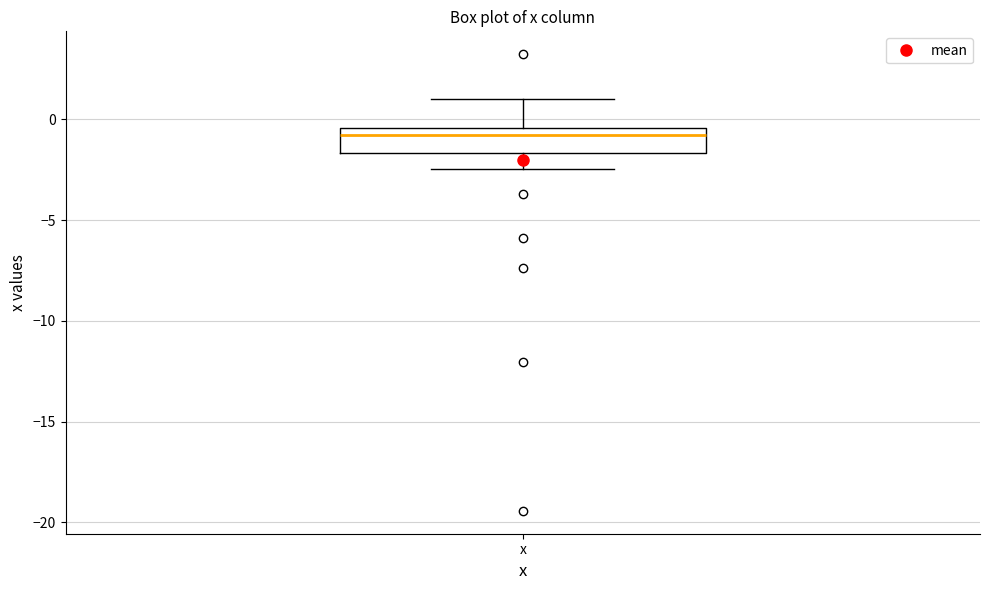

Read this box plot against the y-axis: the position of the median line, the range covered by the box, and the ends of both whiskers. The values are not printed on the chart, so give them approximately, as read against the axis.

median -1.0, box -1.5 to -0.5, whiskers -2.5 to 1.0